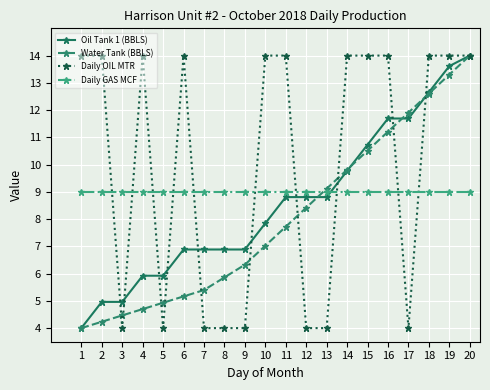

What is the difference between the Water Tank (BBLS) values at 17 and 4?

7.2